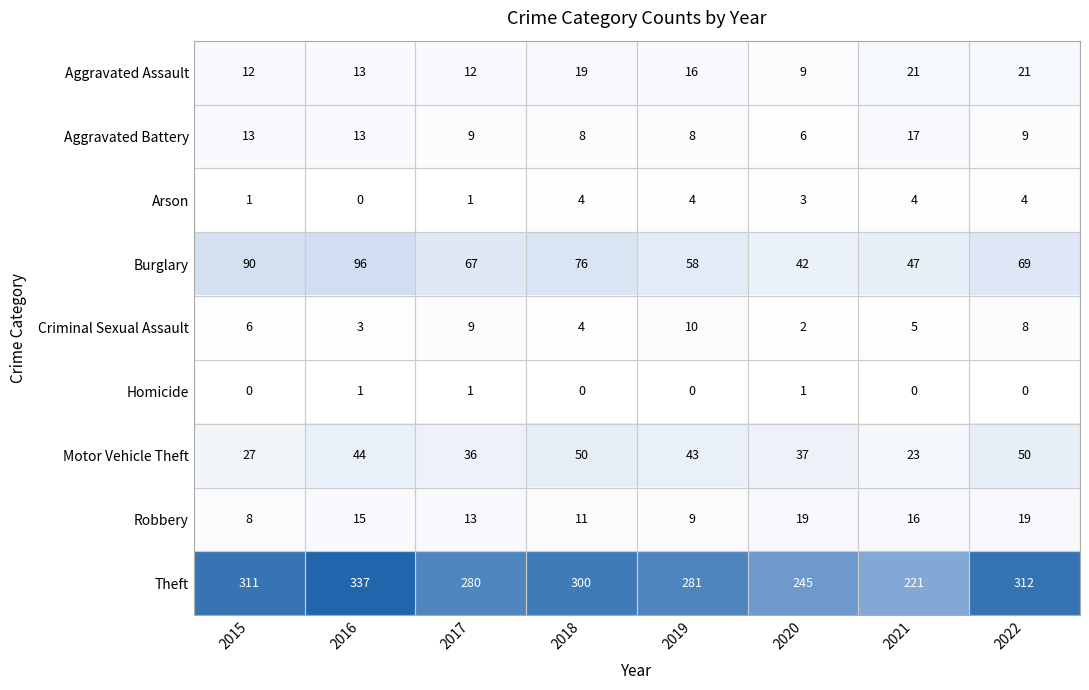

How many data points in Robbery are less than 15?

4